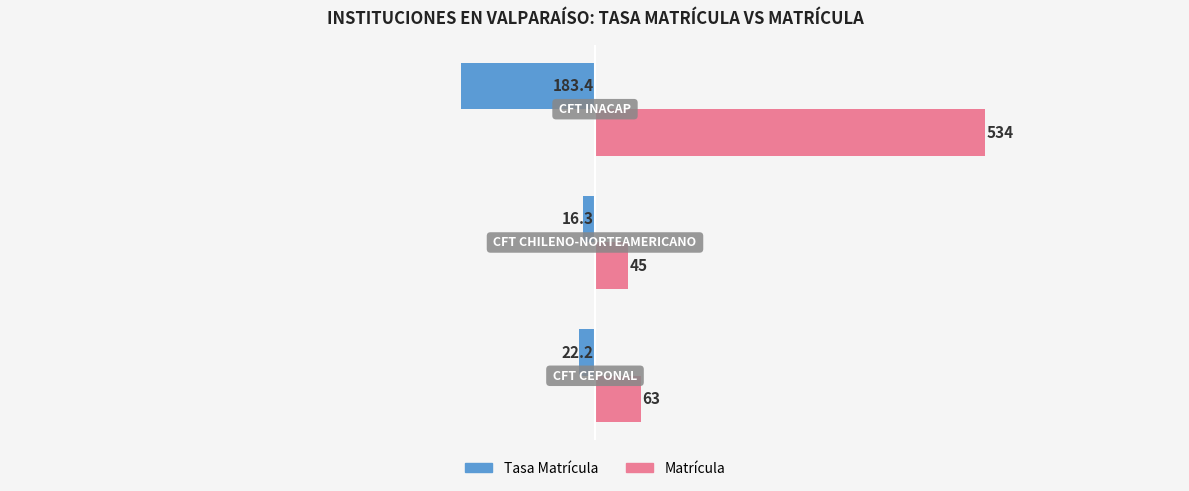

Which series has the widest spread of values?

Matrícula